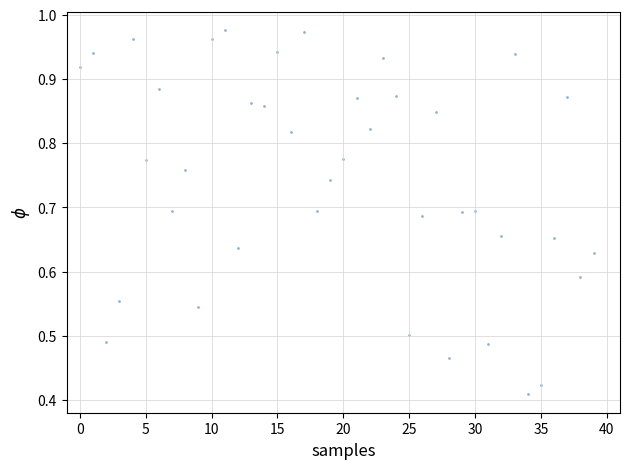

How many data points are displayed?

40